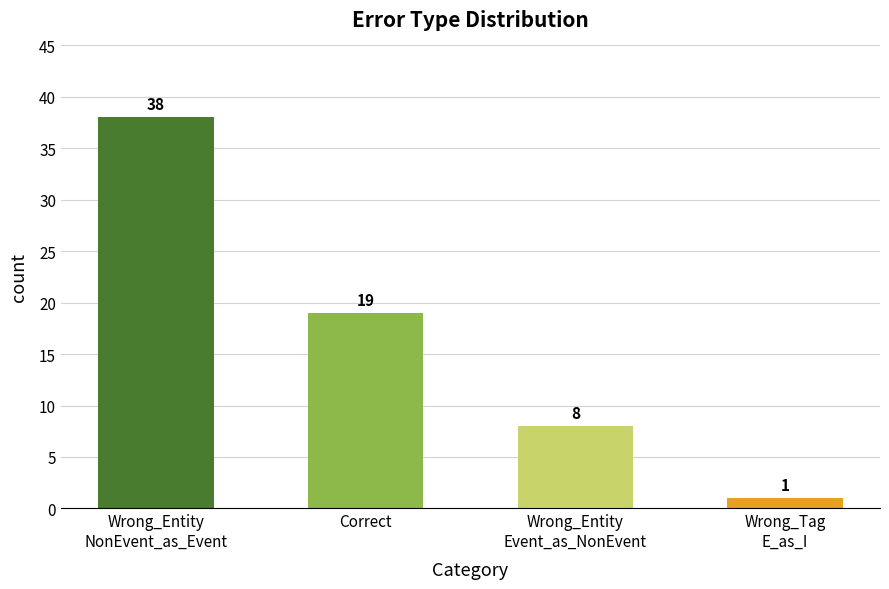

List the labels in order of value, smallest first.

Wrong_Tag
E_as_I, Wrong_Entity
Event_as_NonEvent, Correct, Wrong_Entity
NonEvent_as_Event